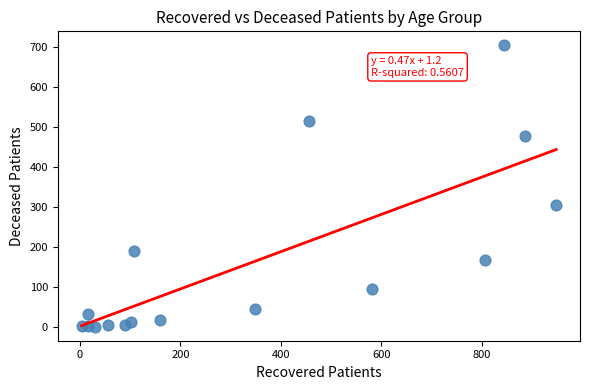

What Y value in the scatter plot is closest to 352?

304